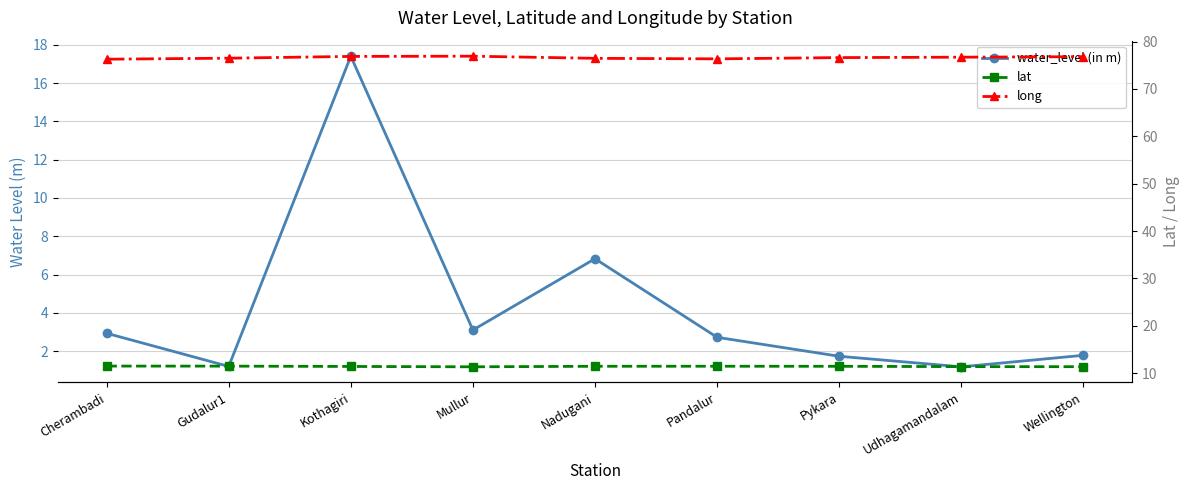

Reading right to left, what are all the values shown in this chart?

water_level (in m): Wellington=1.8	Udhagamandalam=1.2	Pykara=1.7	Pandalur=2.7	Nadugani=6.8	Mullur=3.1	Kothagiri=17.4	Gudalur1=1.2	Cherambadi=2.9
lat: Wellington=11.4	Udhagamandalam=11.4	Pykara=11.5	Pandalur=11.5	Nadugani=11.5	Mullur=11.4	Kothagiri=11.4	Gudalur1=11.5	Cherambadi=11.5
long: Wellington=76.8	Udhagamandalam=76.7	Pykara=76.6	Pandalur=76.3	Nadugani=76.5	Mullur=76.9	Kothagiri=76.9	Gudalur1=76.5	Cherambadi=76.3